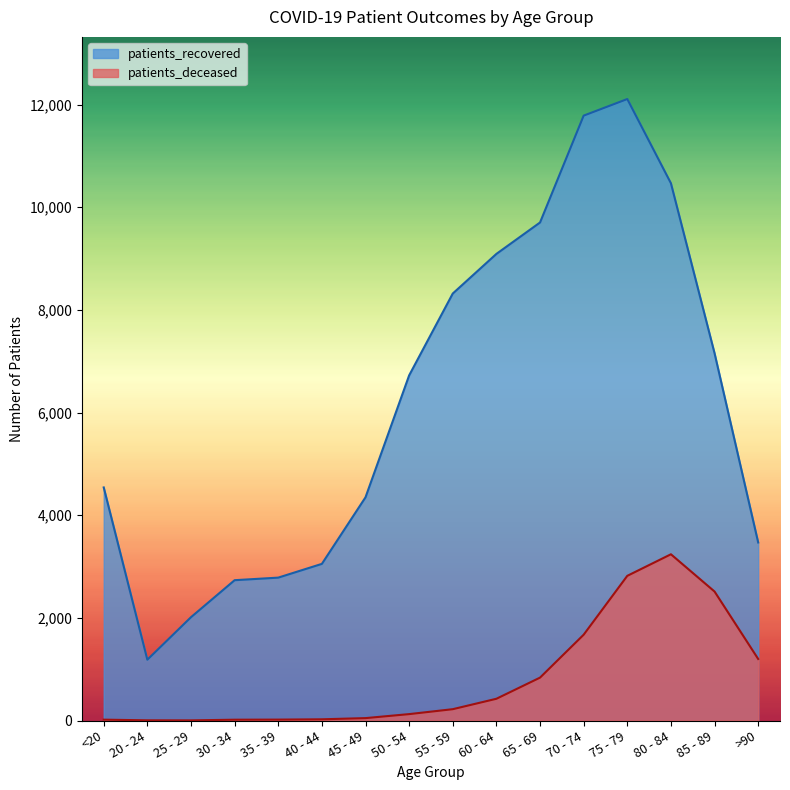

True or false: patients_deceased and patients_recovered intersect in this chart.

False